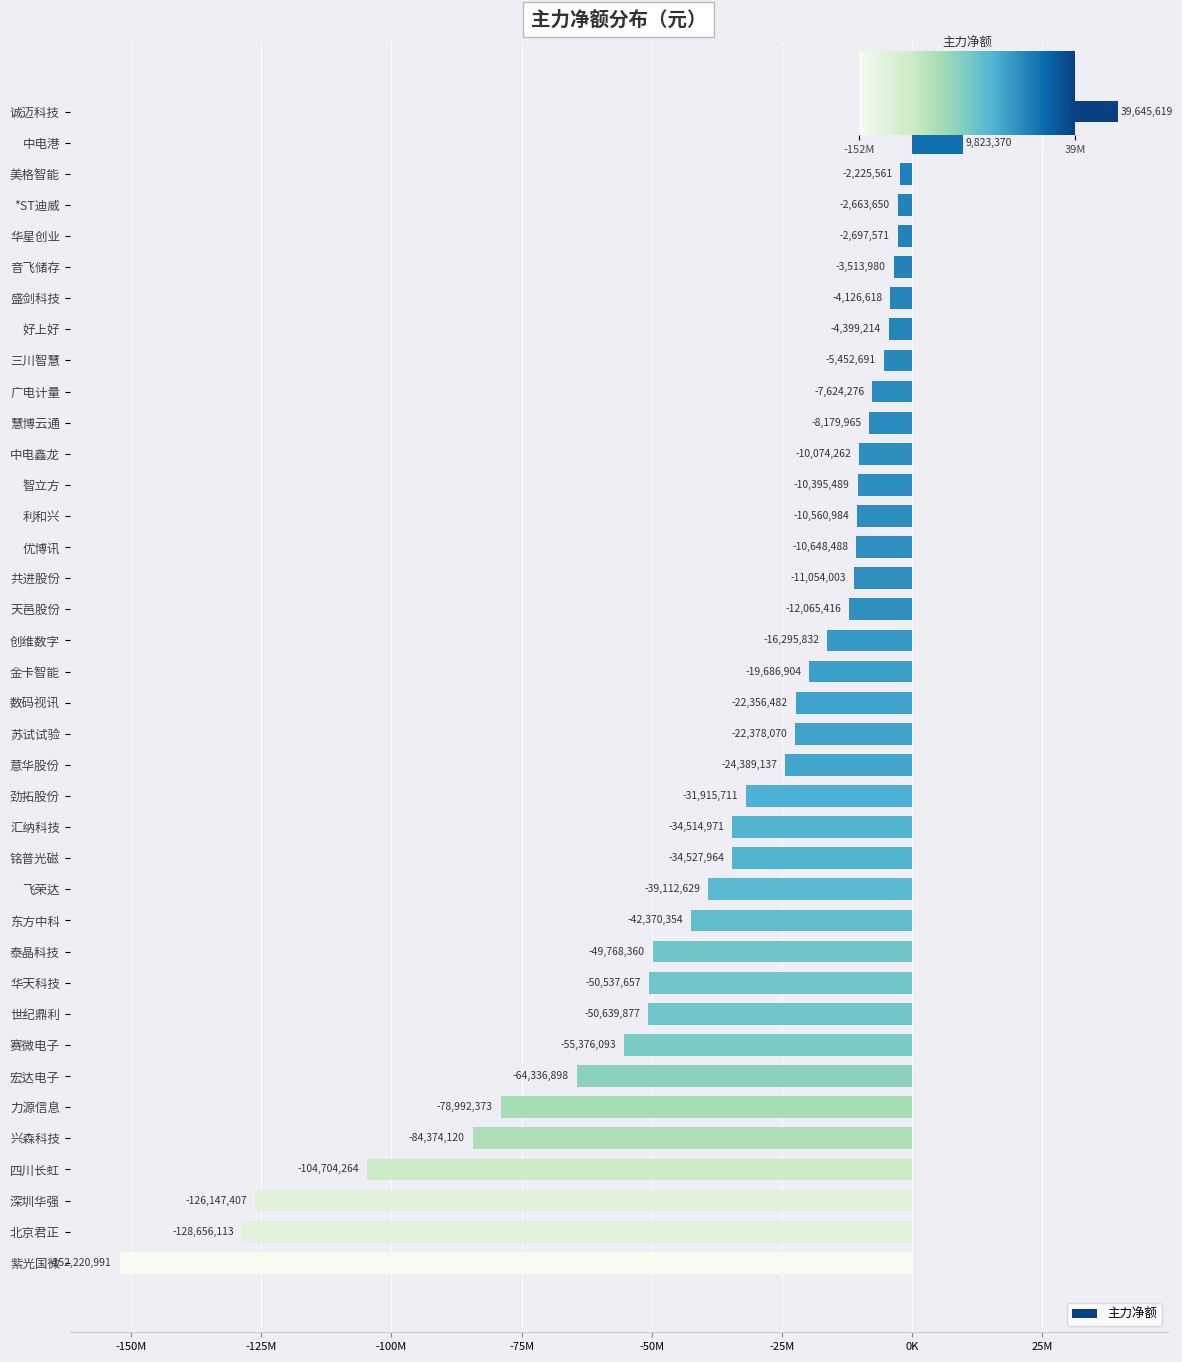

What is the sum of the values at 诚迈科技 and 紫光国微?

-112575372